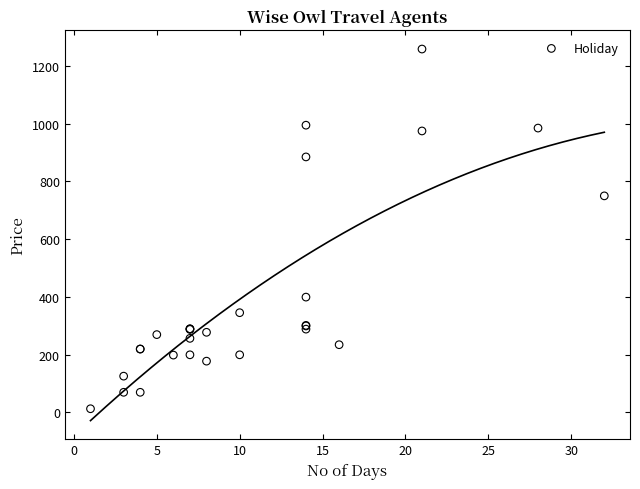

What Y value in the scatter plot is closest to 635?

750